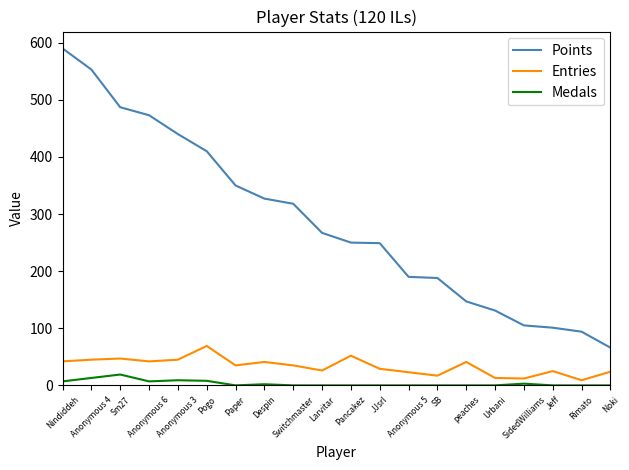

At JJsrl, list the series in order from largest to smallest.

Points, Entries, Medals